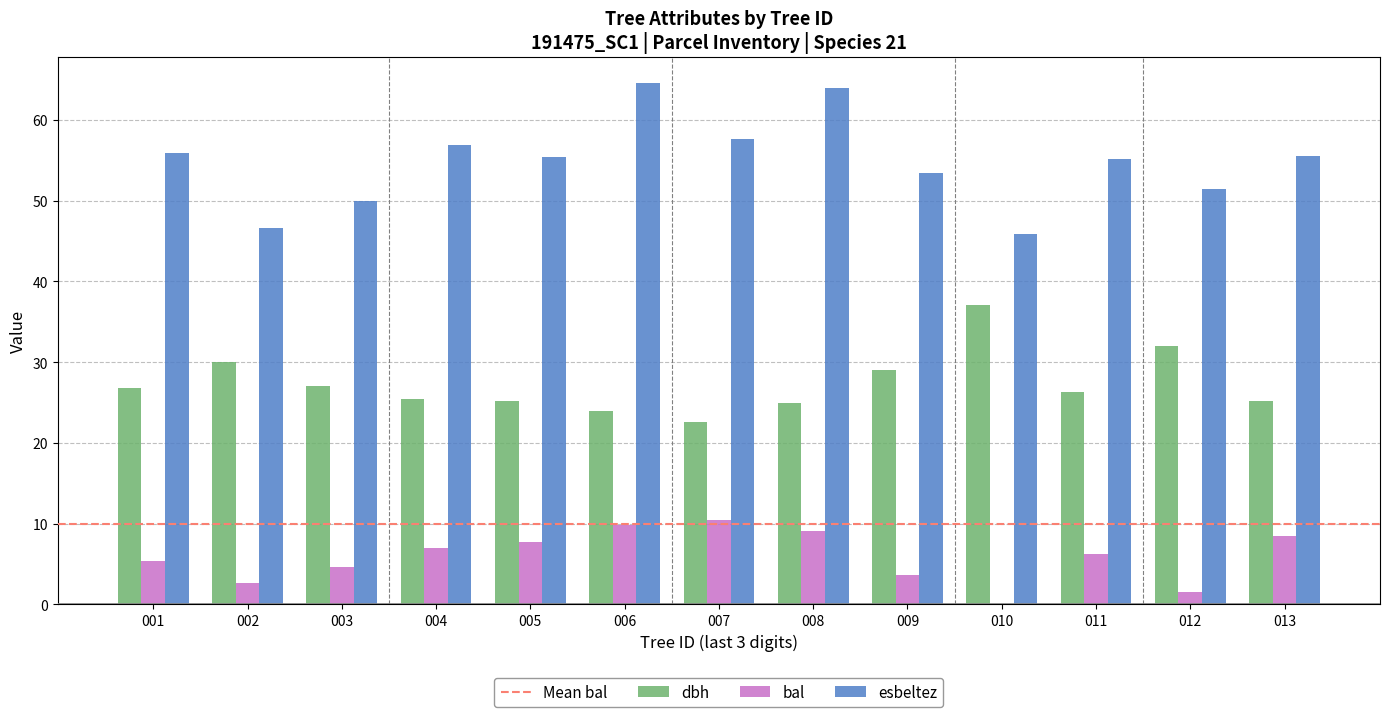

What is the sum of all dbh values?

355.8